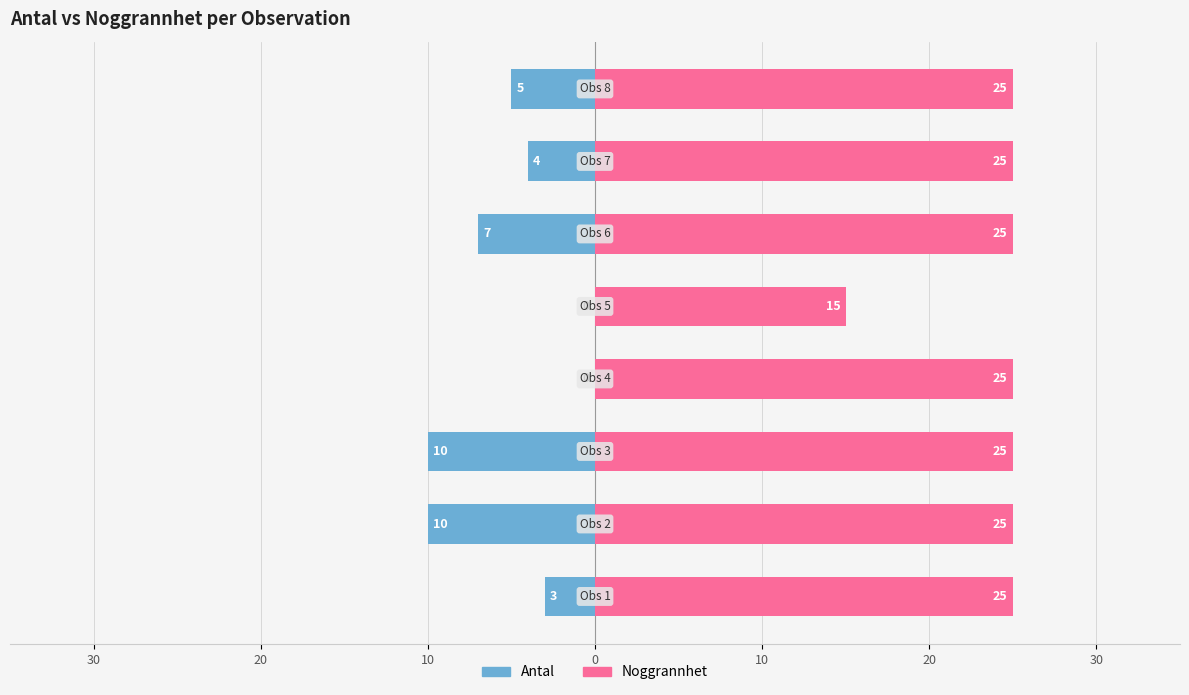

How many bars are there in each group?

2